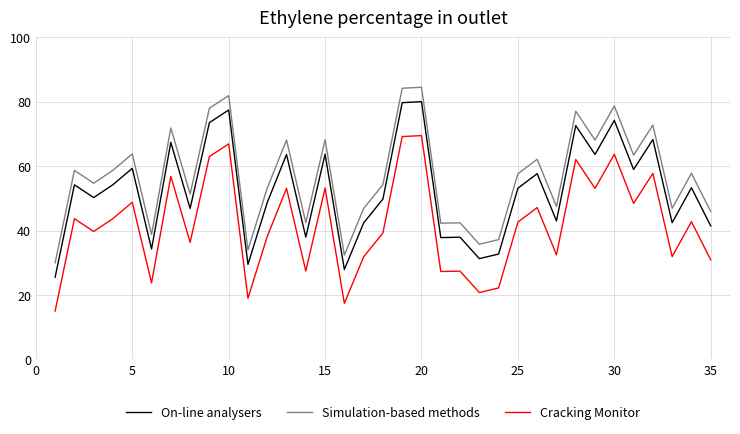

What is the minimum value for Simulation-based methods?

30.0